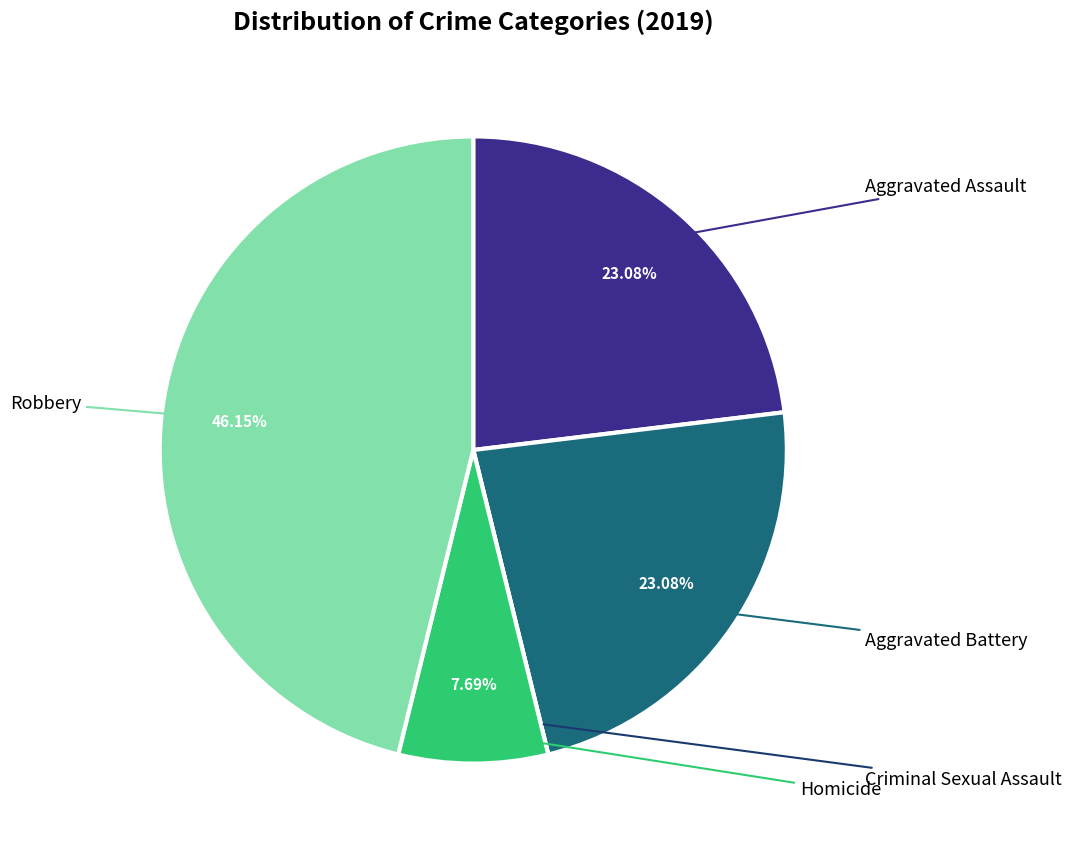

Does any single category account for the majority?

No